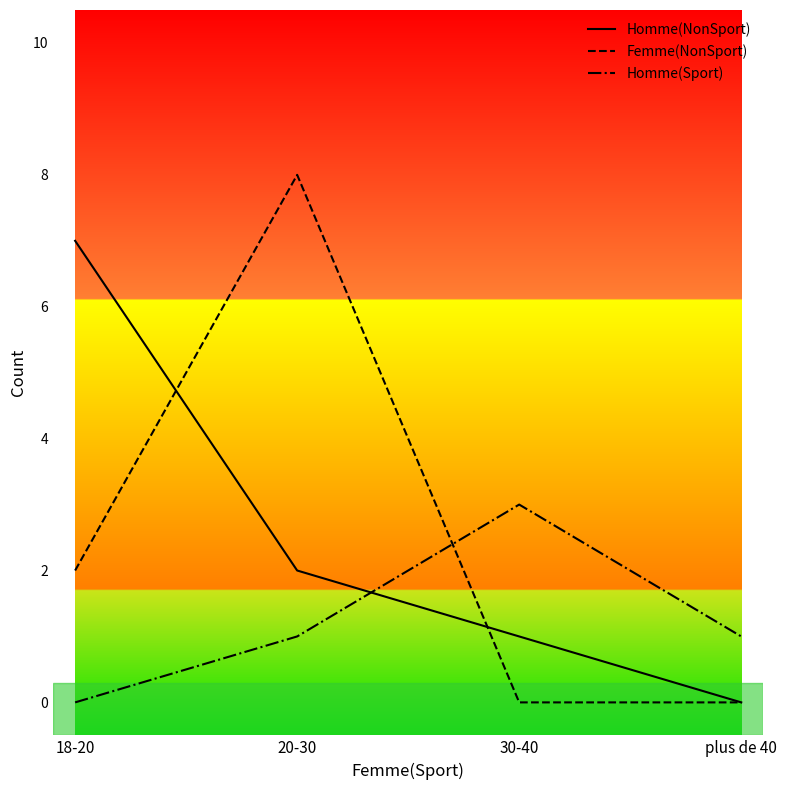

Is the value of Homme(Sport) at 20-30 greater than the value of Homme(NonSport) at 18-20?

No